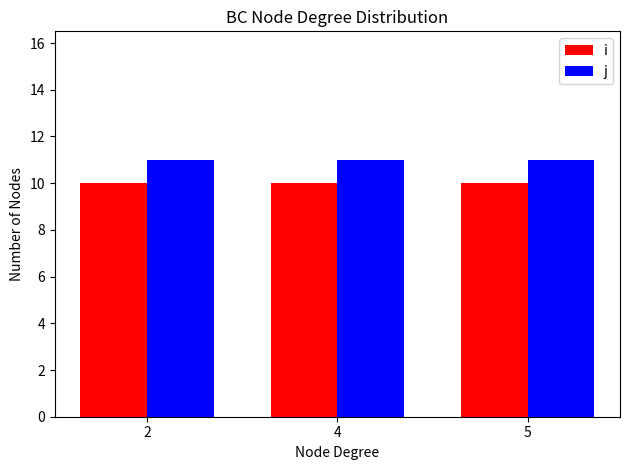

True or false: i has a value of 10 at 4.

True